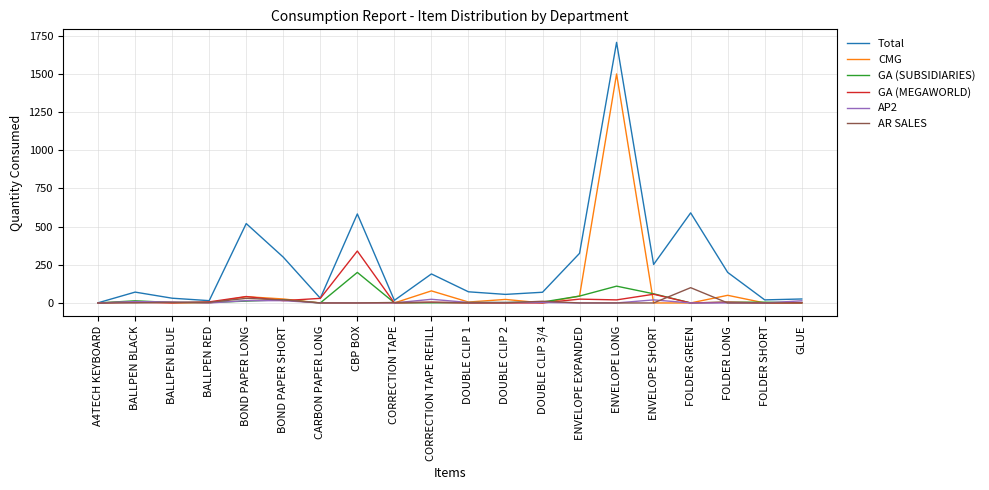

Which series has the largest total across all categories?

Total